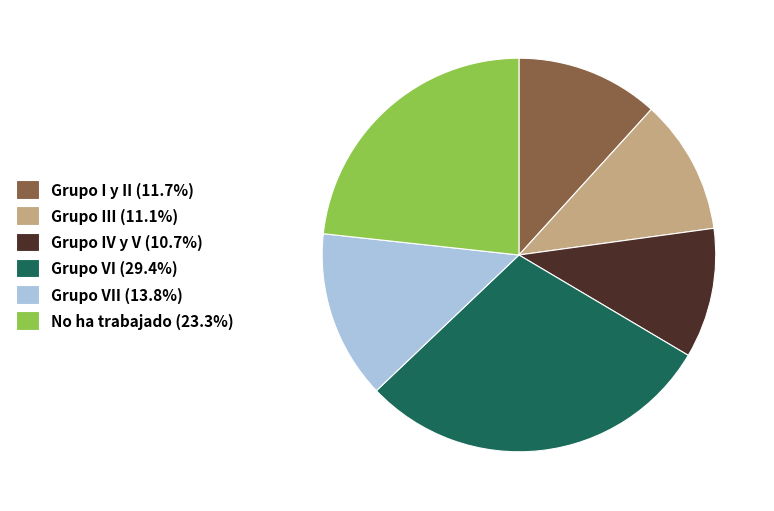

What is the ratio of the value at Grupo VI (29.4%) to the value at No ha trabajado (23.3%)?

1.3